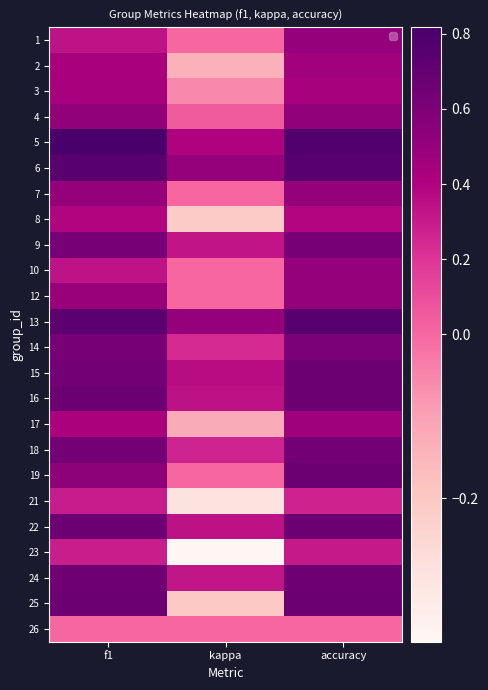

At accuracy, list the series in order from largest to smallest.

5, 6, 13, 15, 16, 19, 22, 25, 24, 18, 9, 14, 4, 1, 7, 10, 12, 17, 2, 3, 8, 23, 21, 26